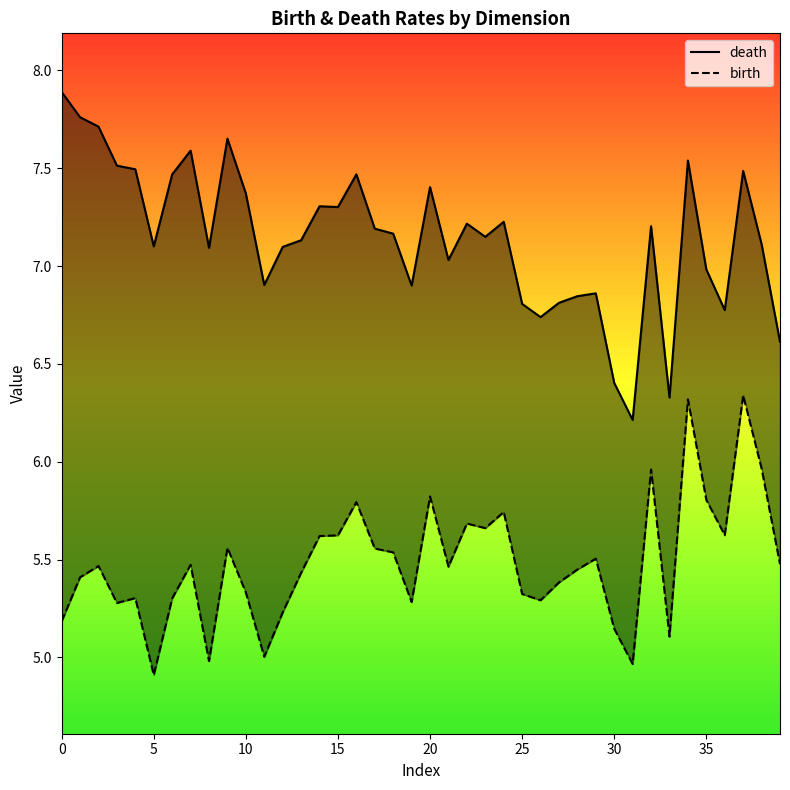

What is the difference between the maximum and minimum values in the death series?

1.7